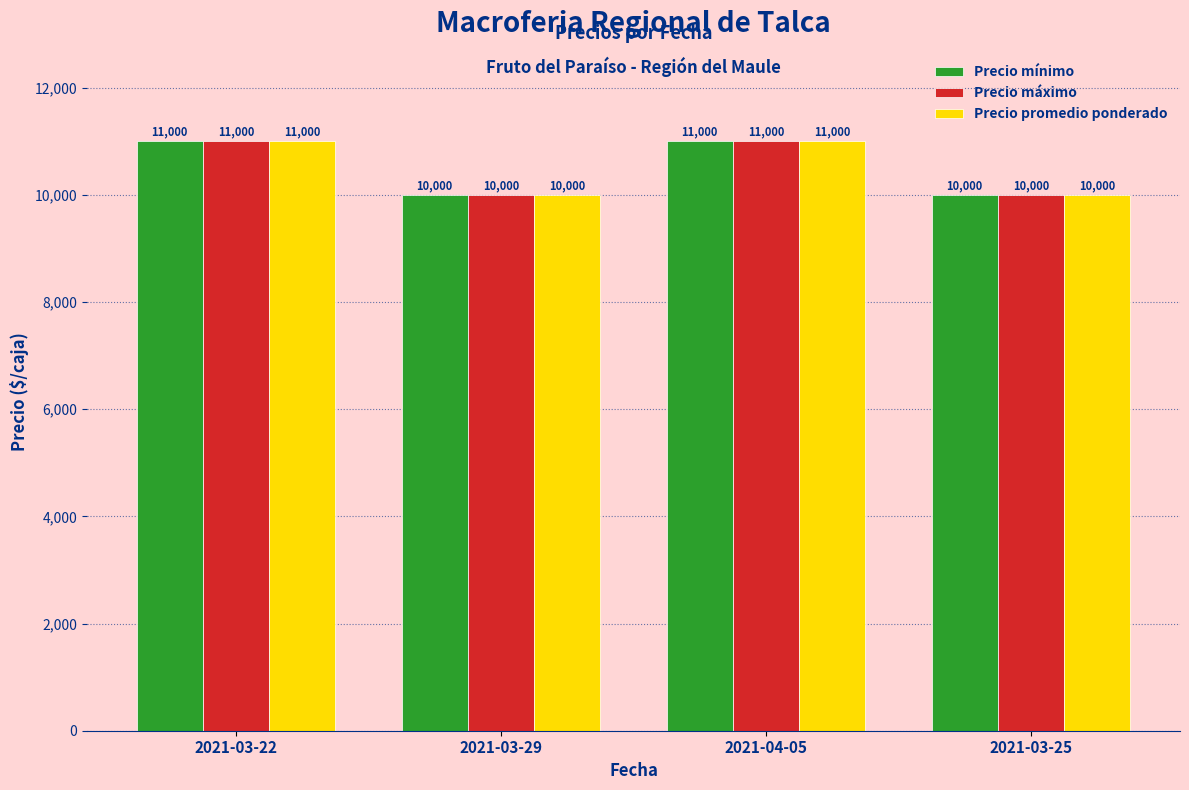

What are all the series names shown in the legend?

Precio mínimo, Precio máximo, Precio promedio ponderado